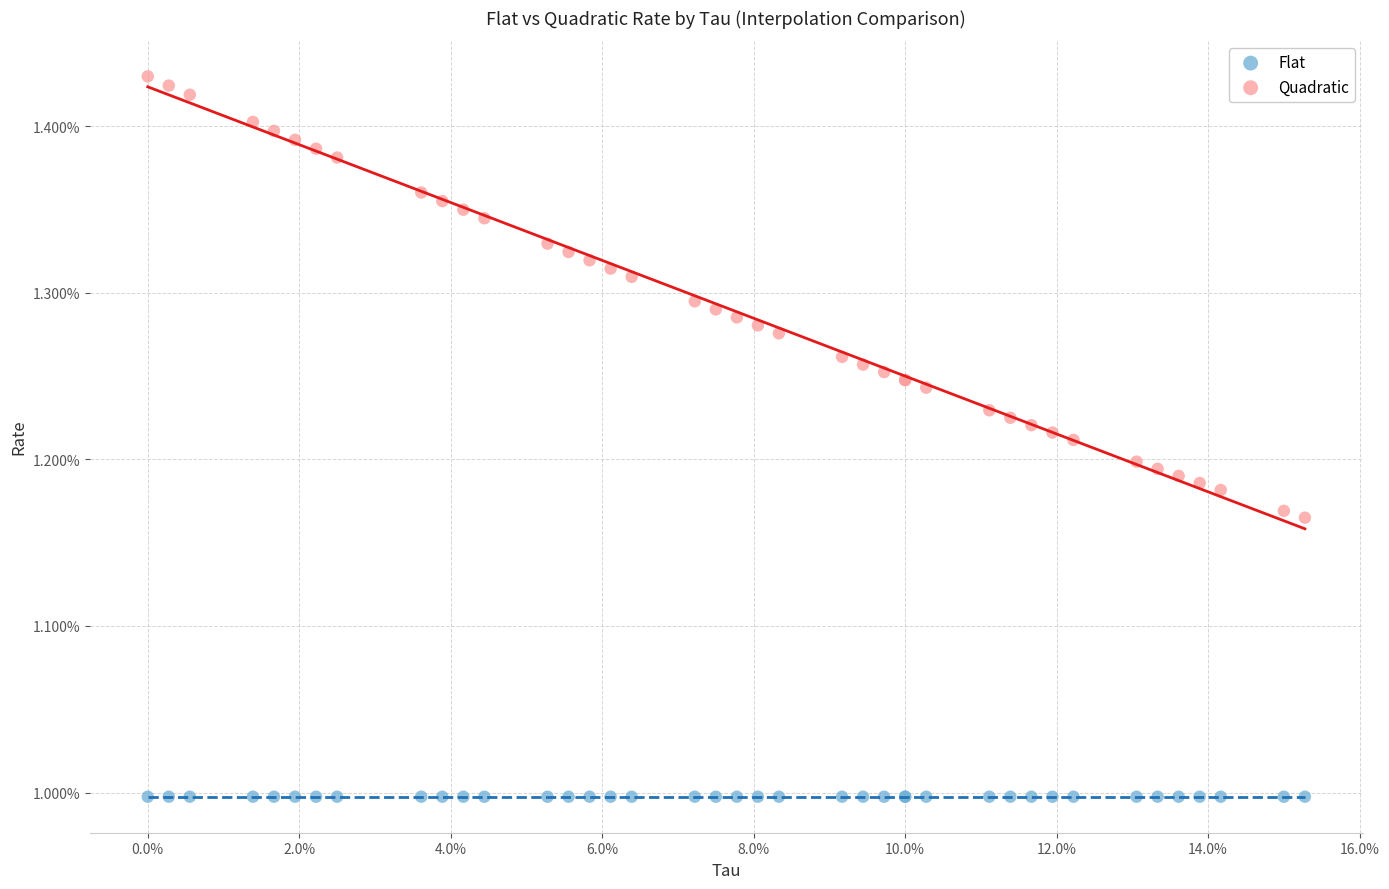

What are all the series names shown in the legend?

Flat, Quadratic